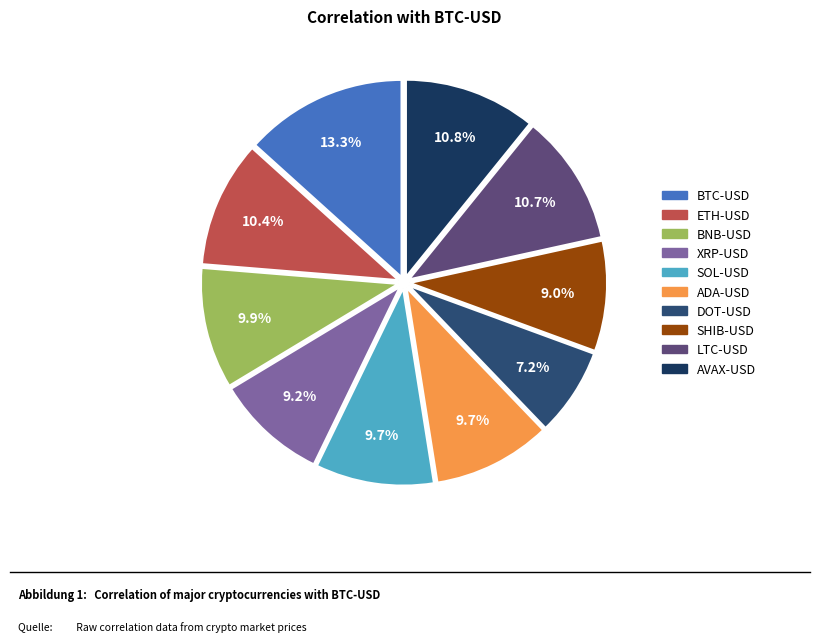

Which slice is the largest?

BTC-USD